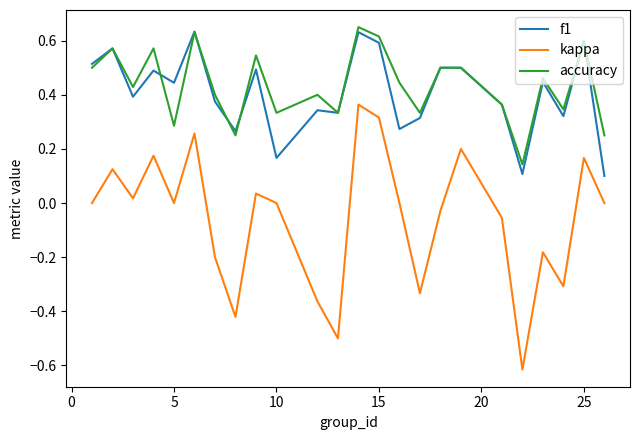

True or false: kappa and accuracy intersect in this chart.

False